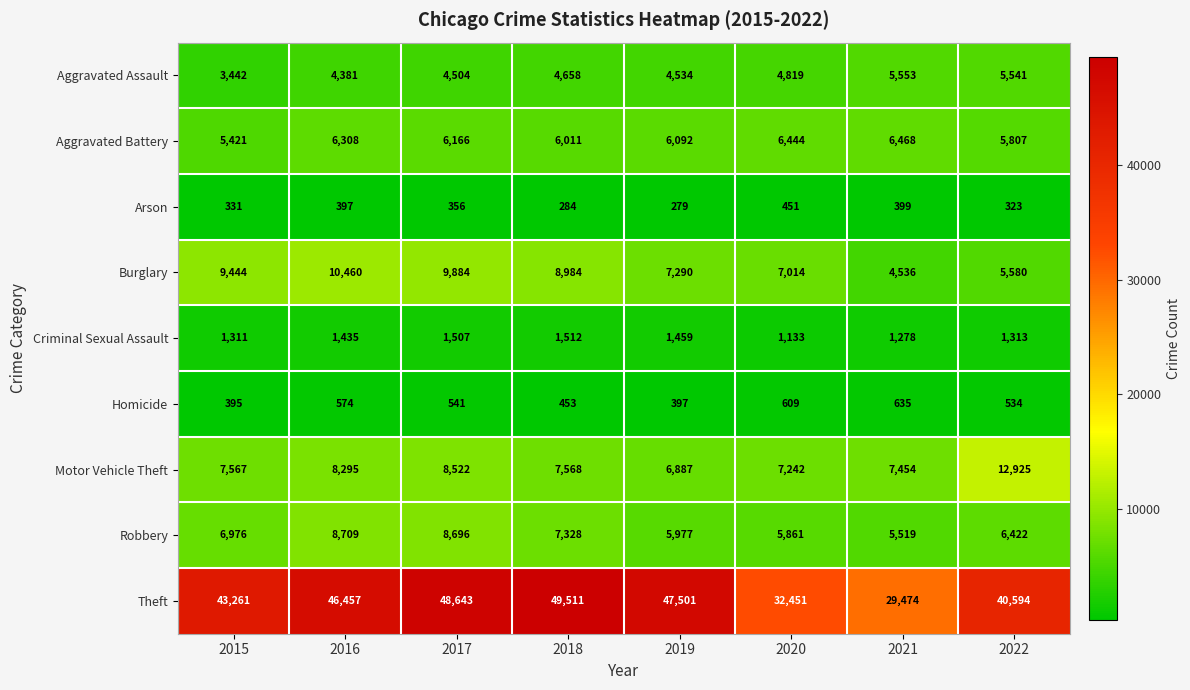

What is the greatest value displayed?

49511